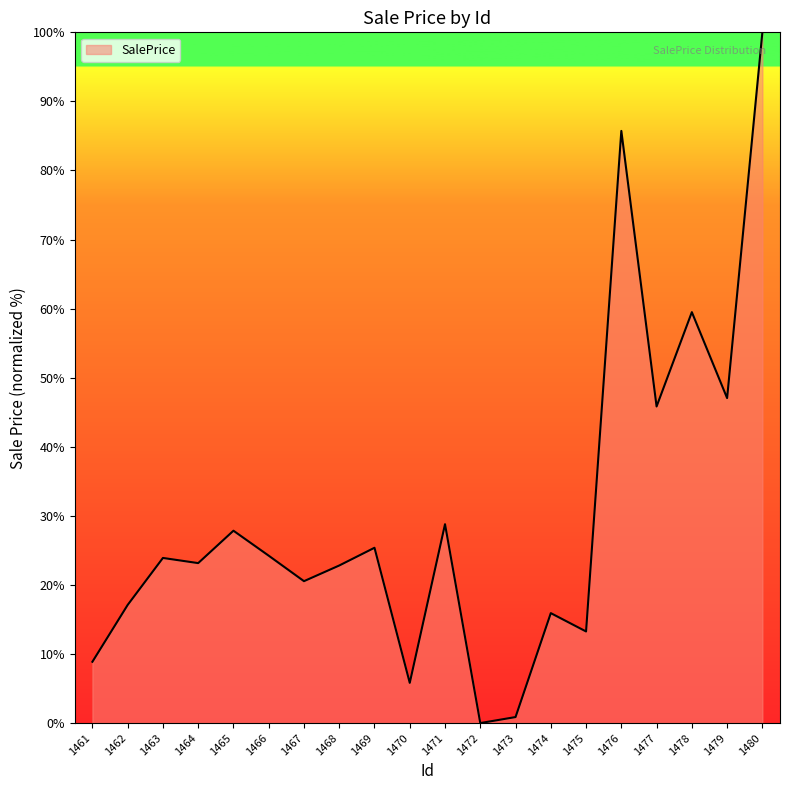

Which category has the highest value across all series?

1480